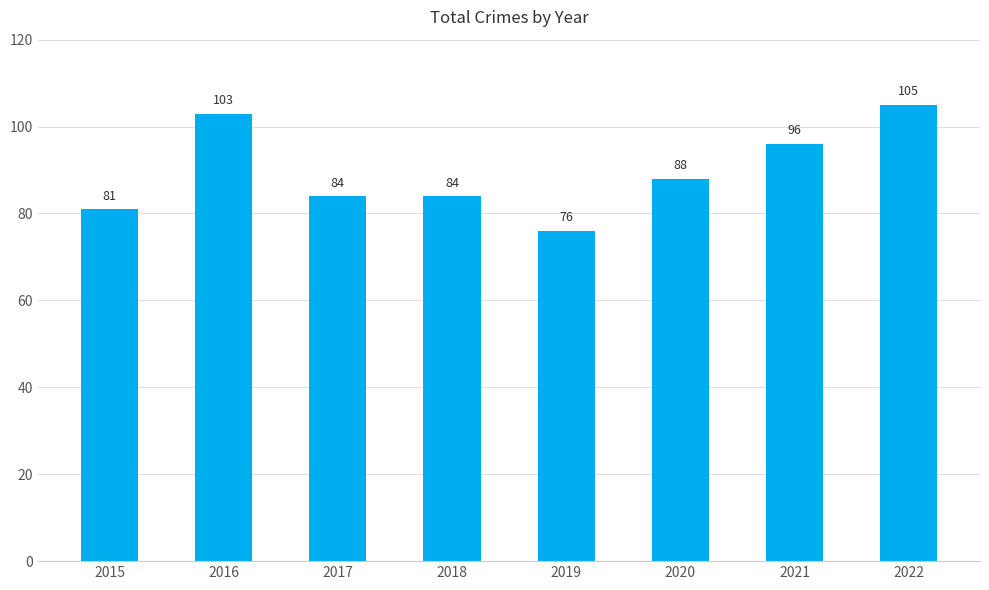

What is the difference between the maximum and minimum values?

29